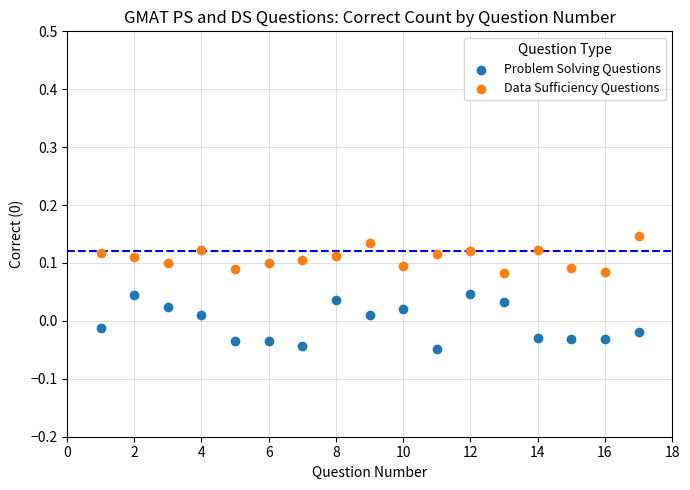

Which series has the widest spread of Y values?

Problem Solving Questions